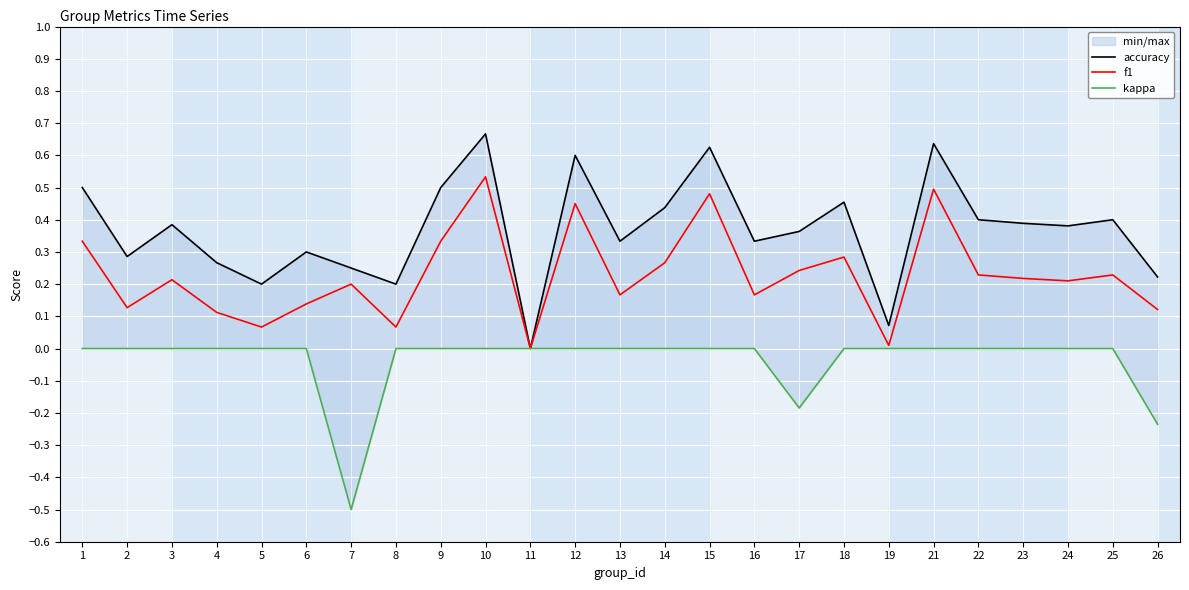

How many categories are shown in the chart?

25